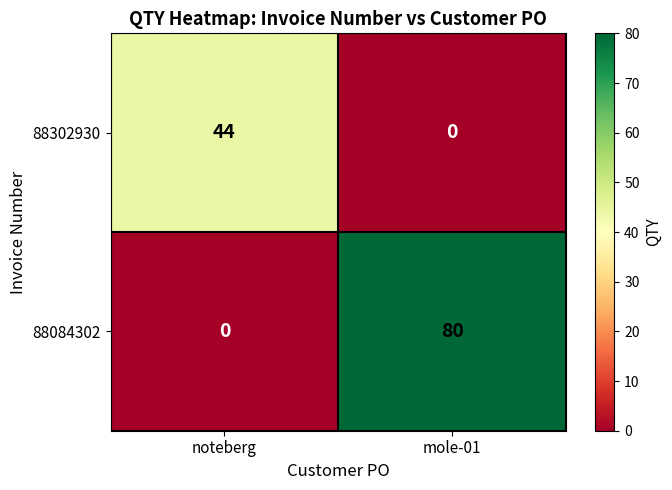

Which category has the highest value across all series?

mole-01